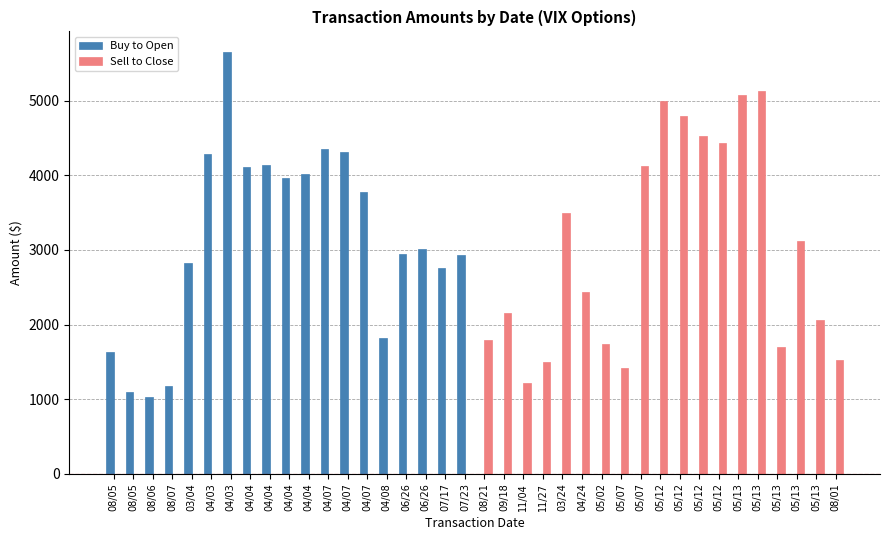

What is the sum of the Sell to Close values at 05/13 and 05/13?

8194.6